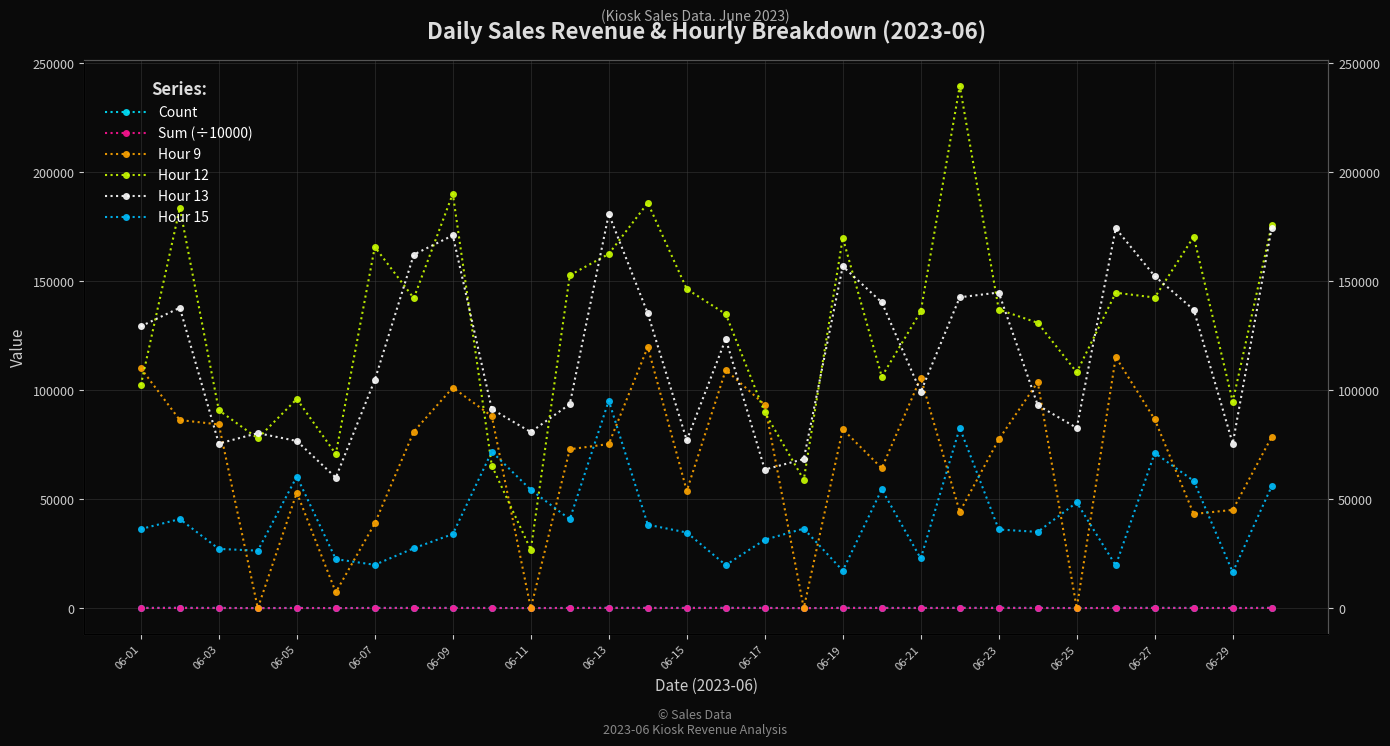

True or false: Hour 12 and Hour 15 intersect in this chart.

True